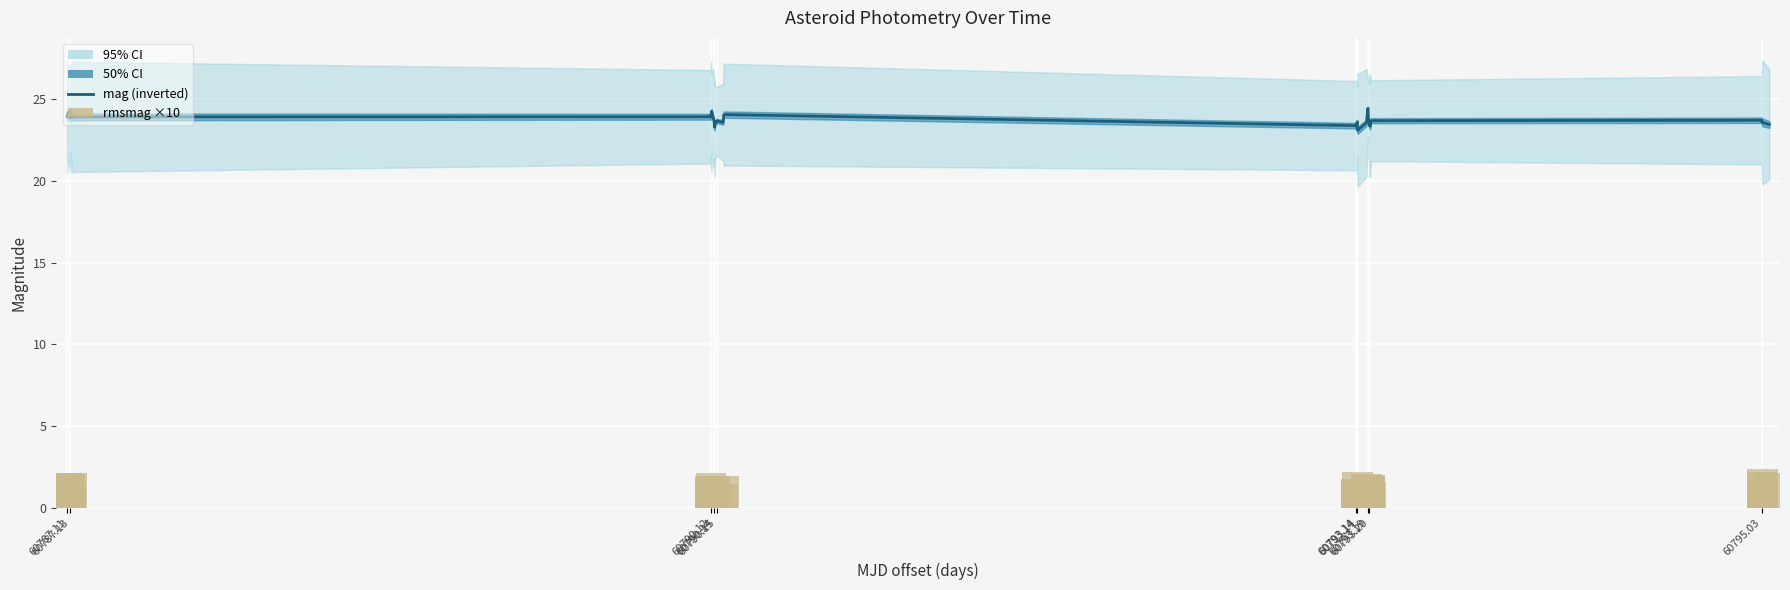

What is the average value of the rmsmag ×10 series?

1.8